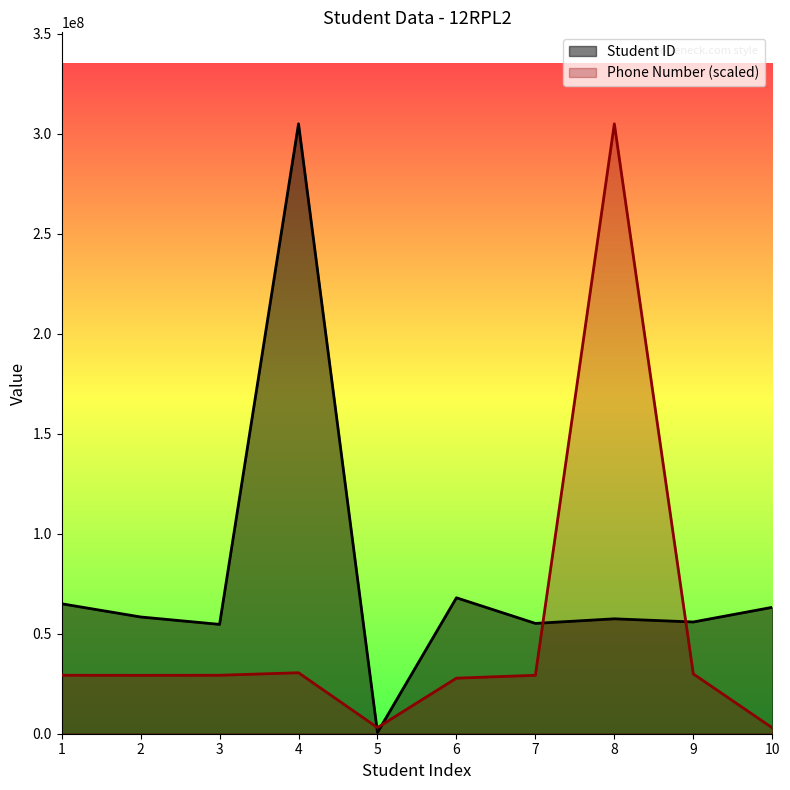

What is the lowest value of the Phone Number series?

2966809.7